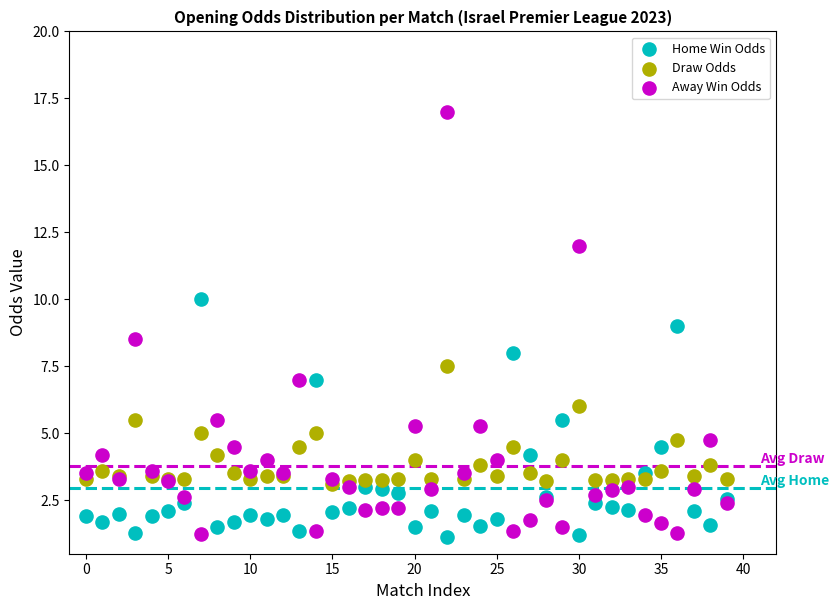

Which series has the largest Y range (max minus min)?

Away Win Odds